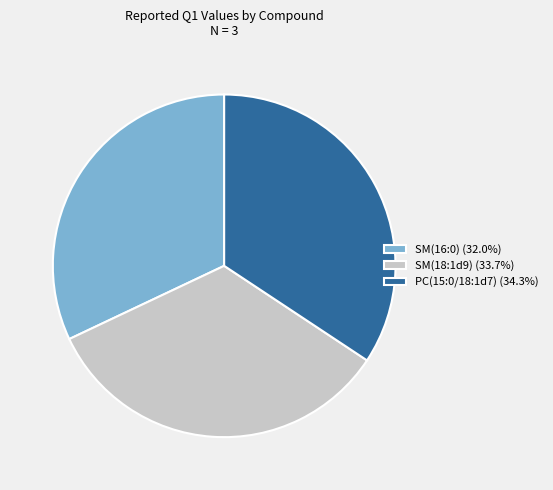

Is there any slice that represents more than half of the pie?

No